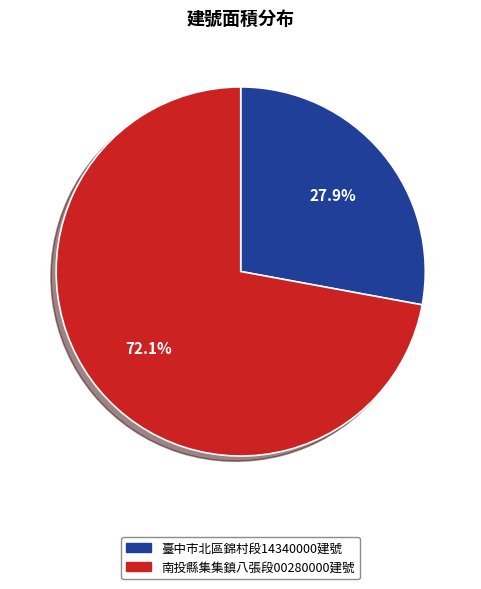

What portion of the pie excludes 南投縣集集鎮八張段00280000建號?

27.9%